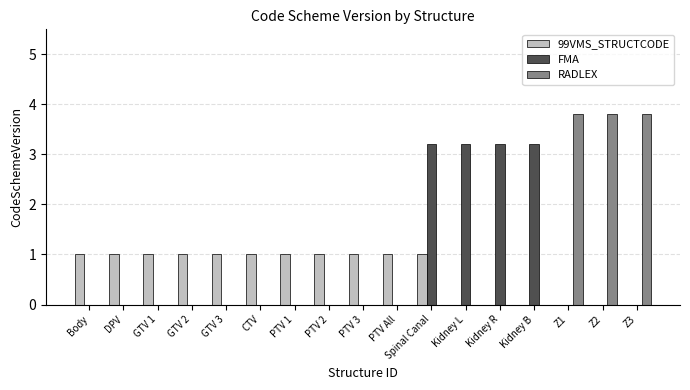

The FMA series shows 5.5 at Kidney B. True or false?

False